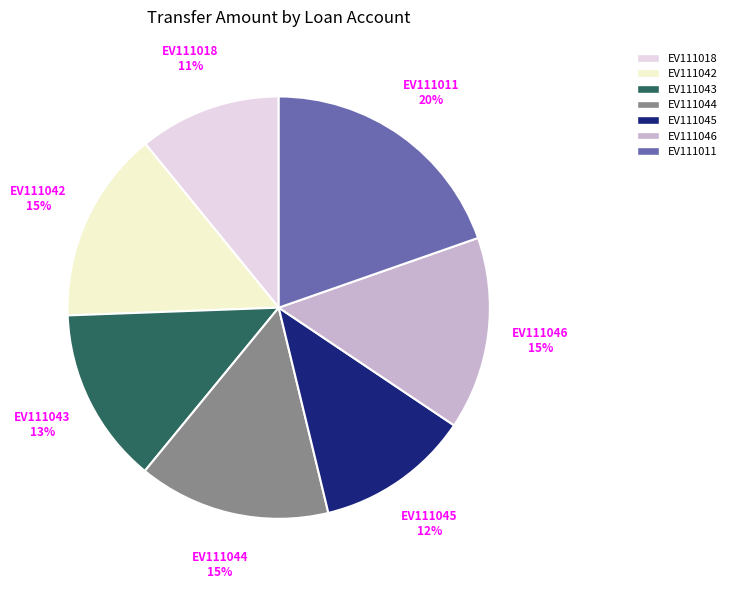

Which category has the smallest portion of the pie?

EV111018